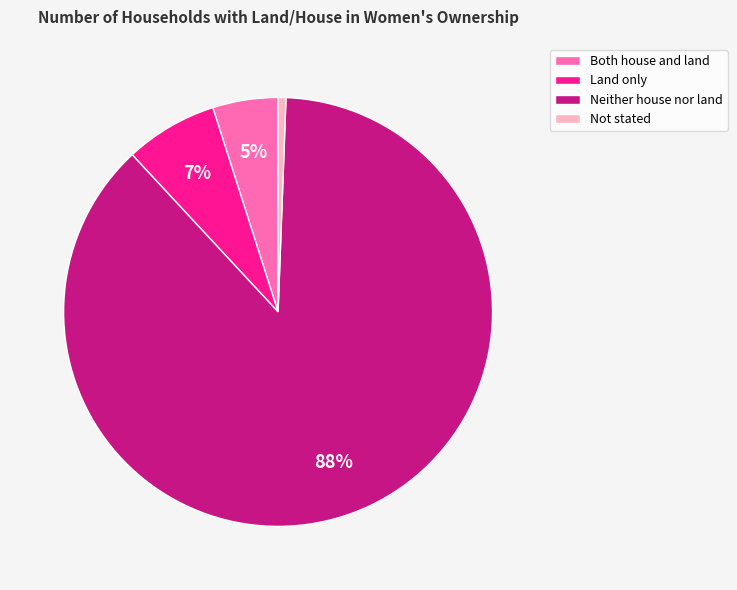

Is it true that Land only is 7% of the pie?

True